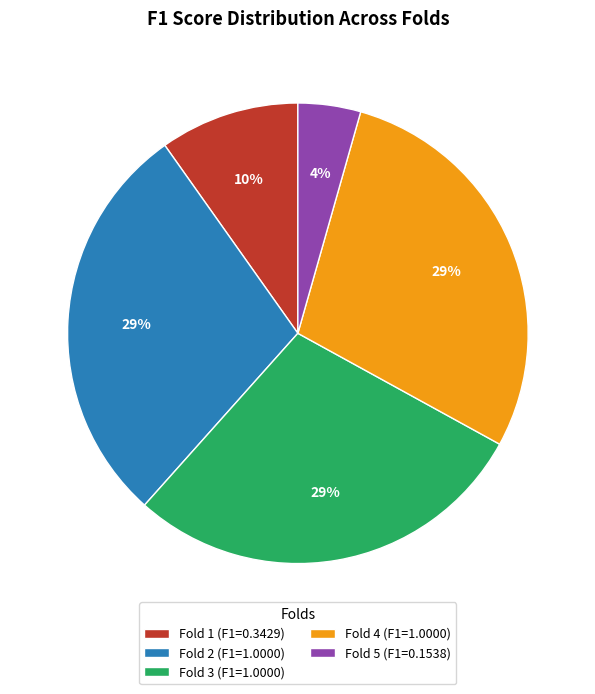

True or false: Fold 3 accounts for 34% of the total.

False